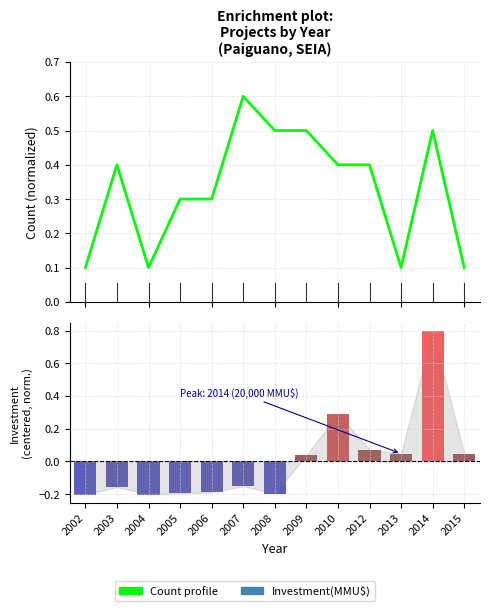

What is the sum of all Count profile values?

4.3